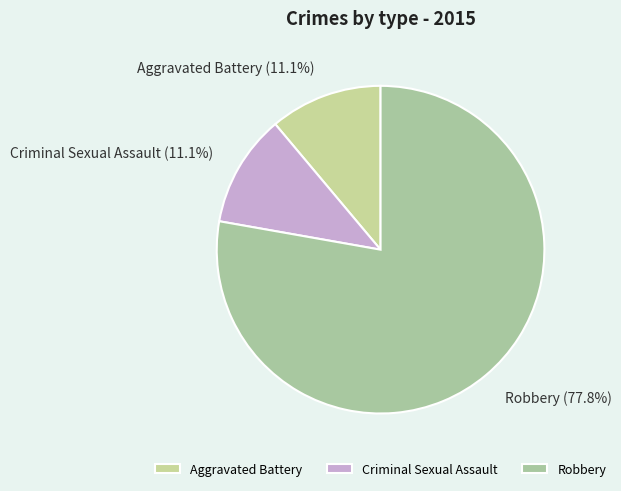

True or false: Robbery accounts for 71% of the total.

False